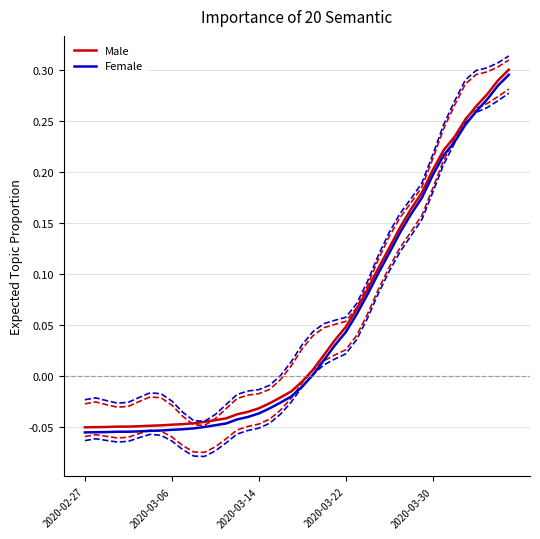

Which series has the largest total across all categories?

Male